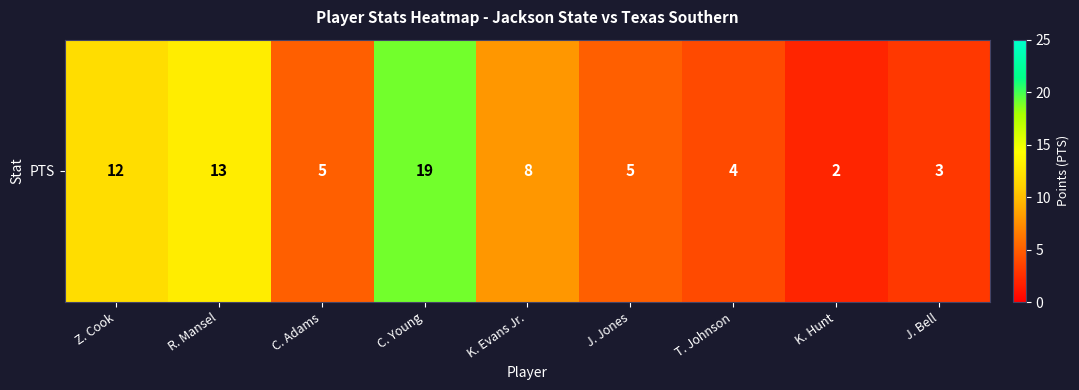

Which has a higher value, J. Bell or C. Adams?

C. Adams